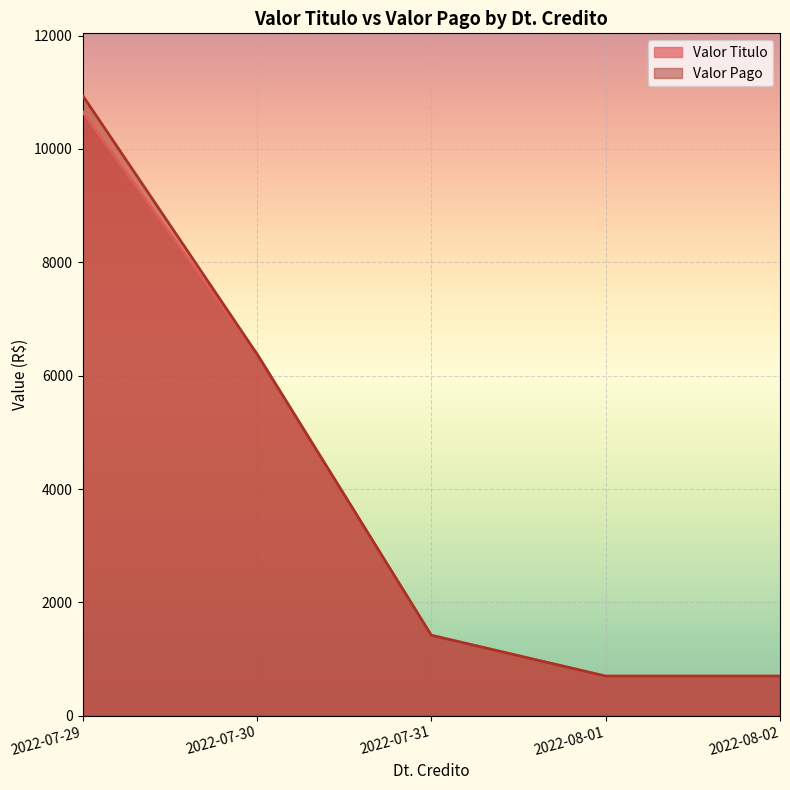

List the series in order of their peak value, highest first.

Valor Pago, Valor Titulo